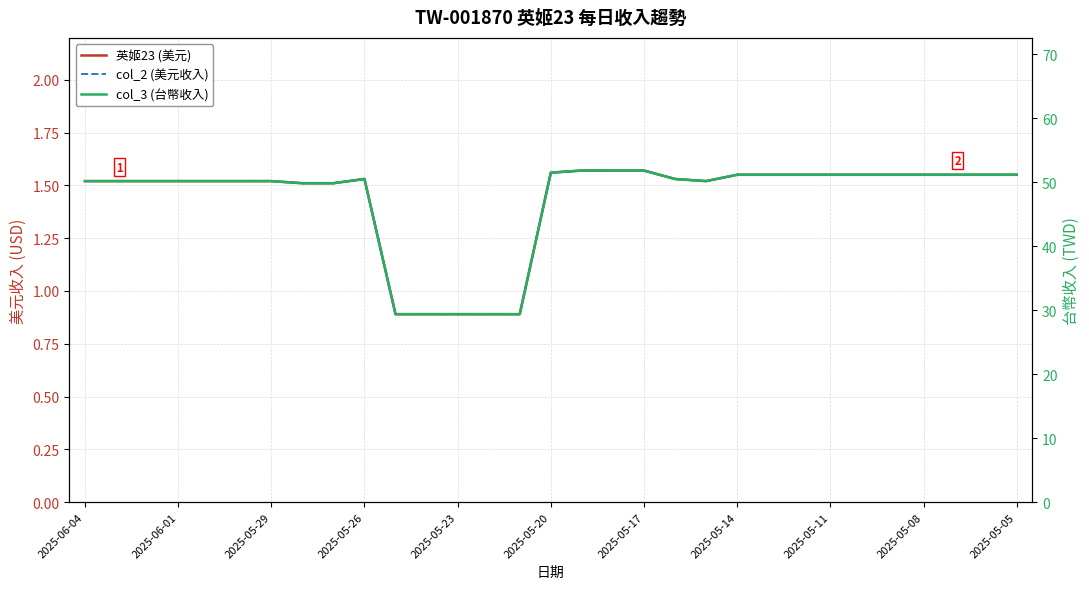

True or false: 英姬23 (美元) and col_2 (美元收入) cross at least once.

False